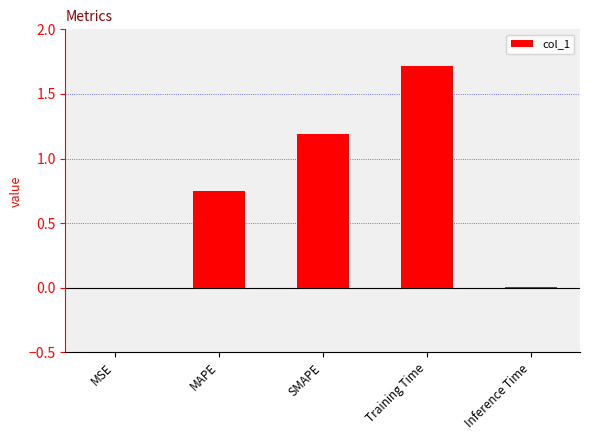

What is the sum of all values?

3.7